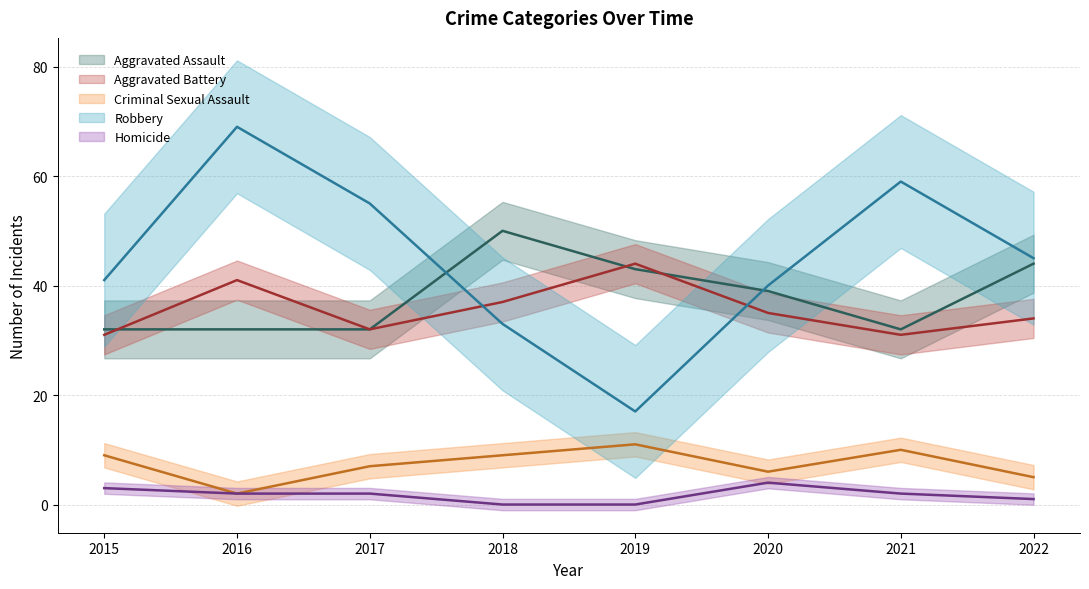

What is the sum of all Homicide values?

14